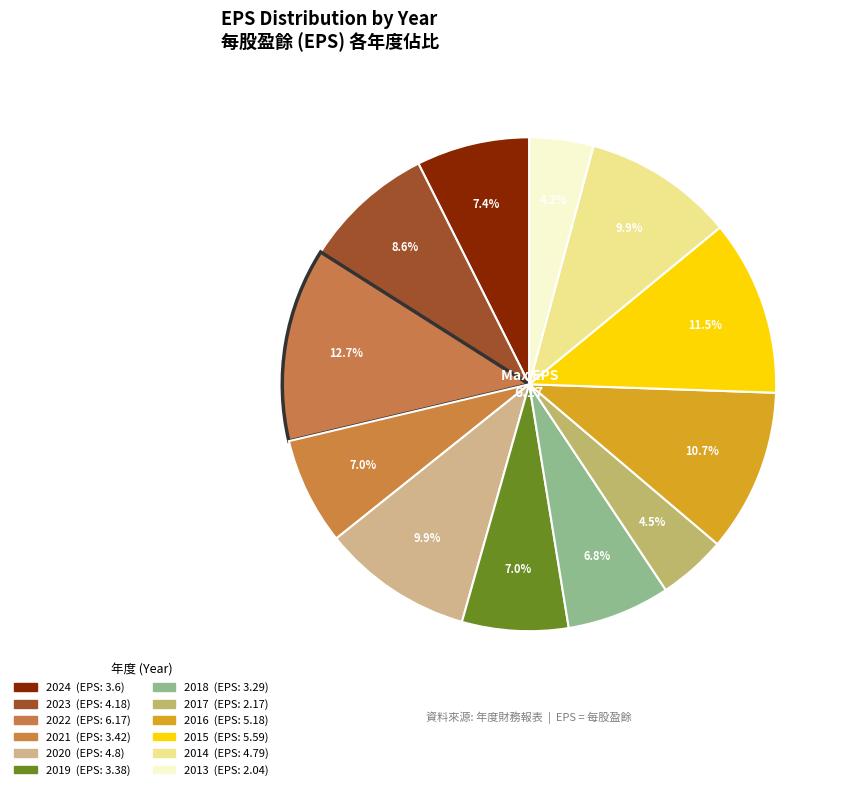

Is 2019 the majority of the pie?

No